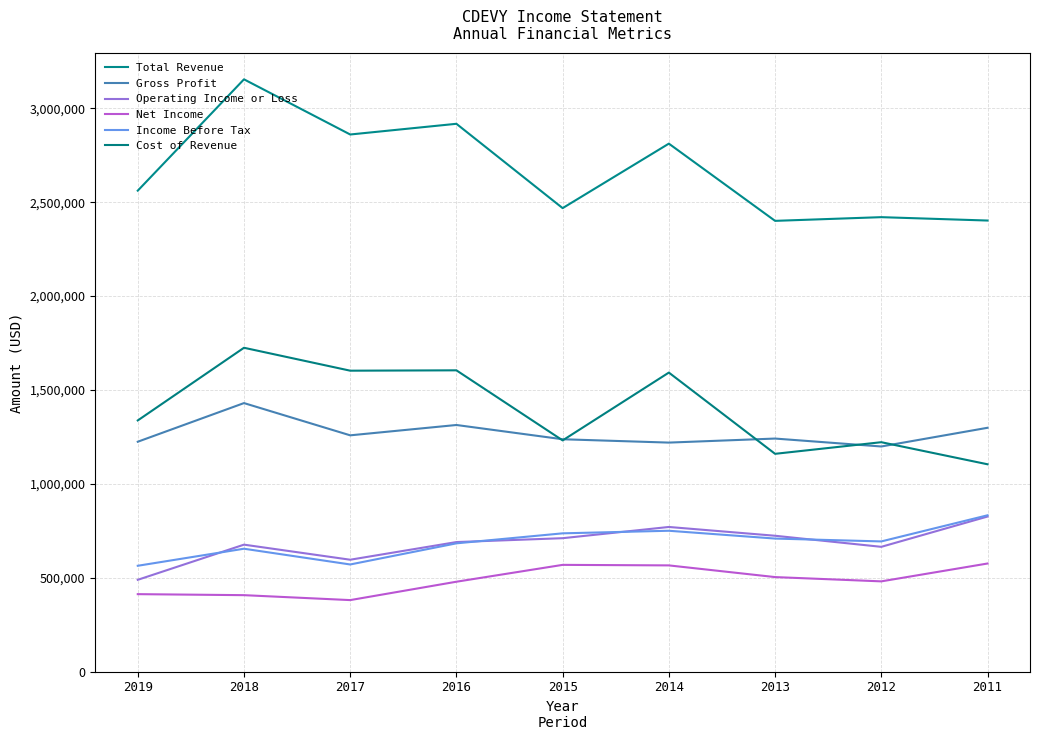

At which category does Operating Income or Loss reach its first local peak?

2018